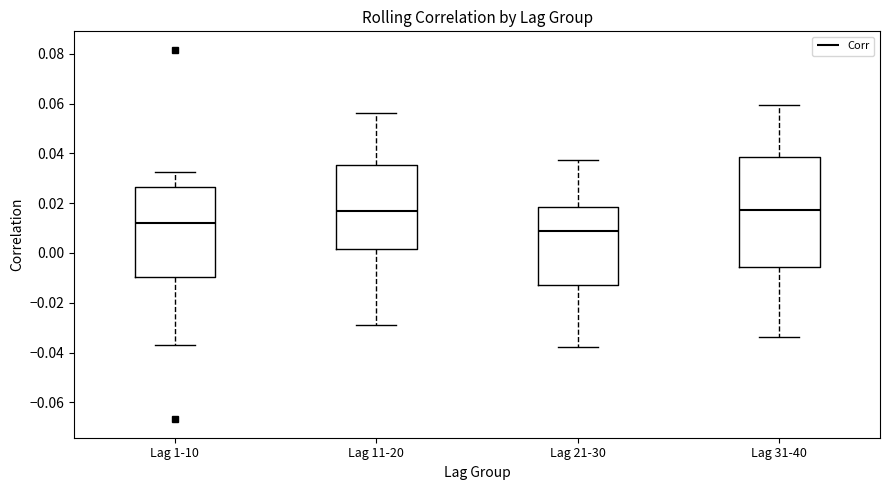

Where is the lower edge of the box for Lag 11-20 on the y-axis? The values are not printed on the chart, so give them approximately, as read against the axis.

0.002